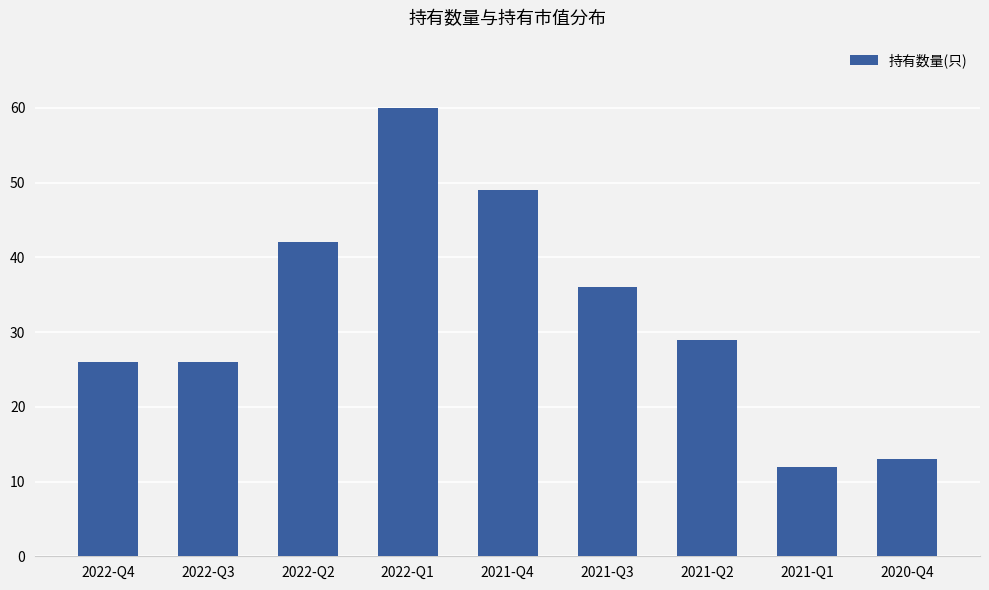

What is the value of the 5th bar from the left?

49